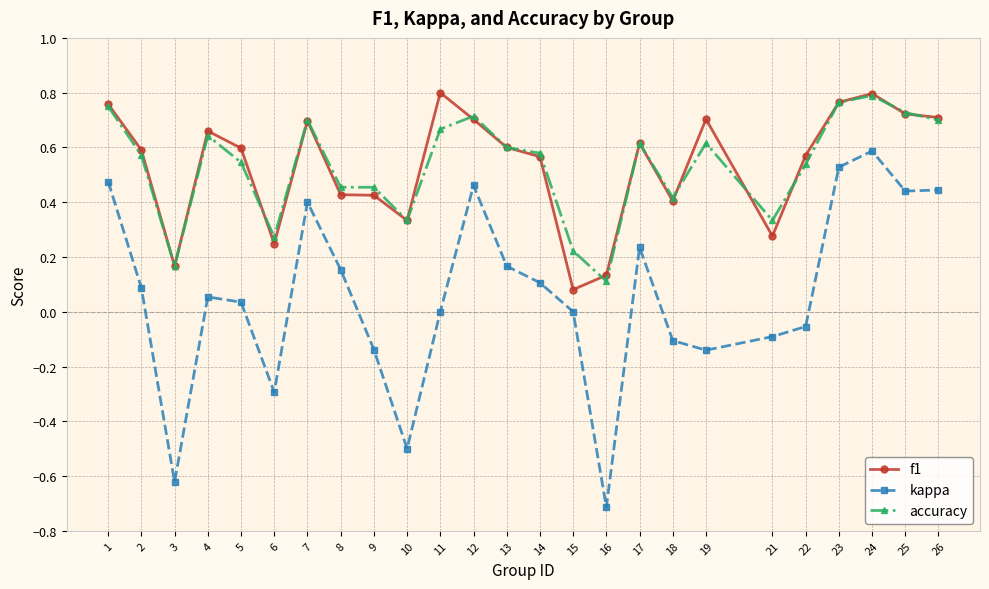

What is the minimum value for kappa?

-0.7